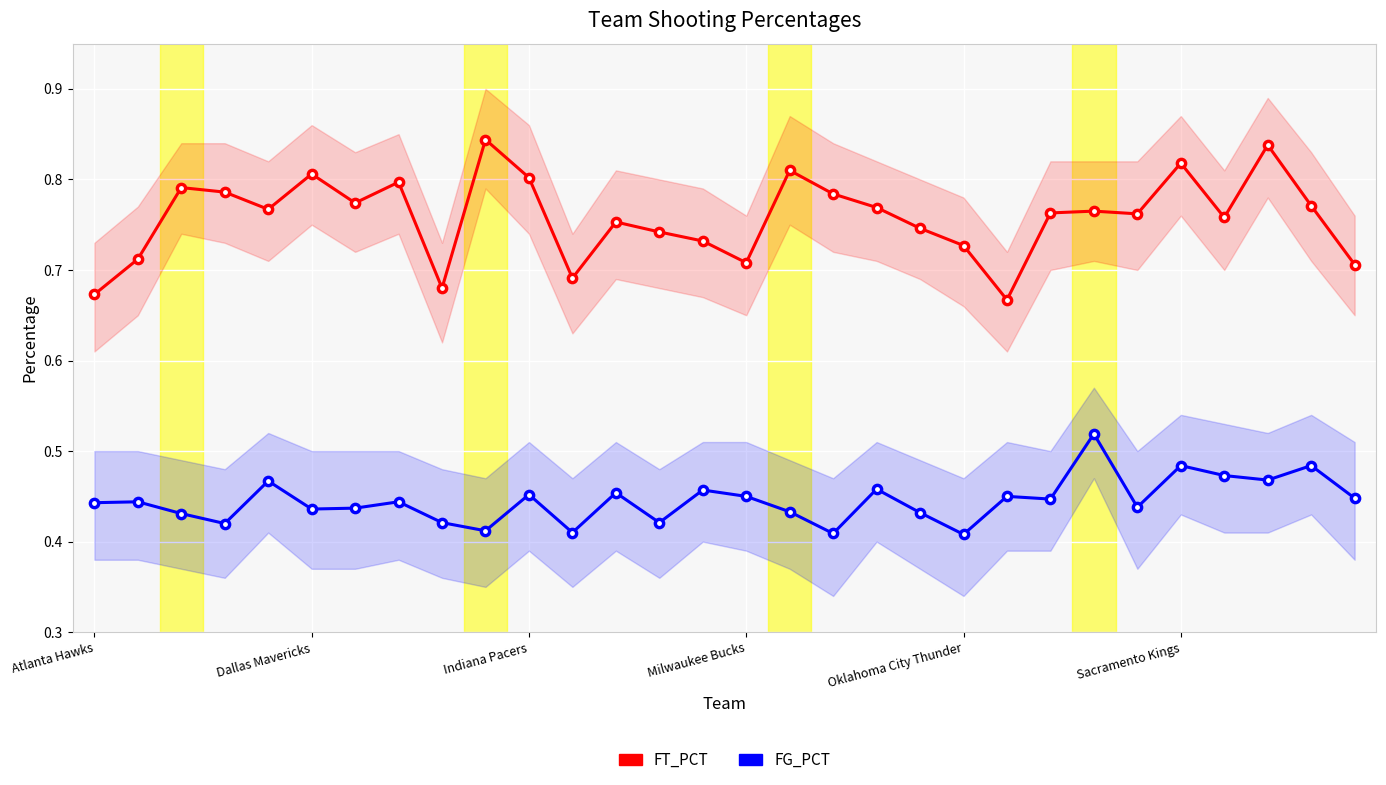

At which category is the sum across all series the highest?

27